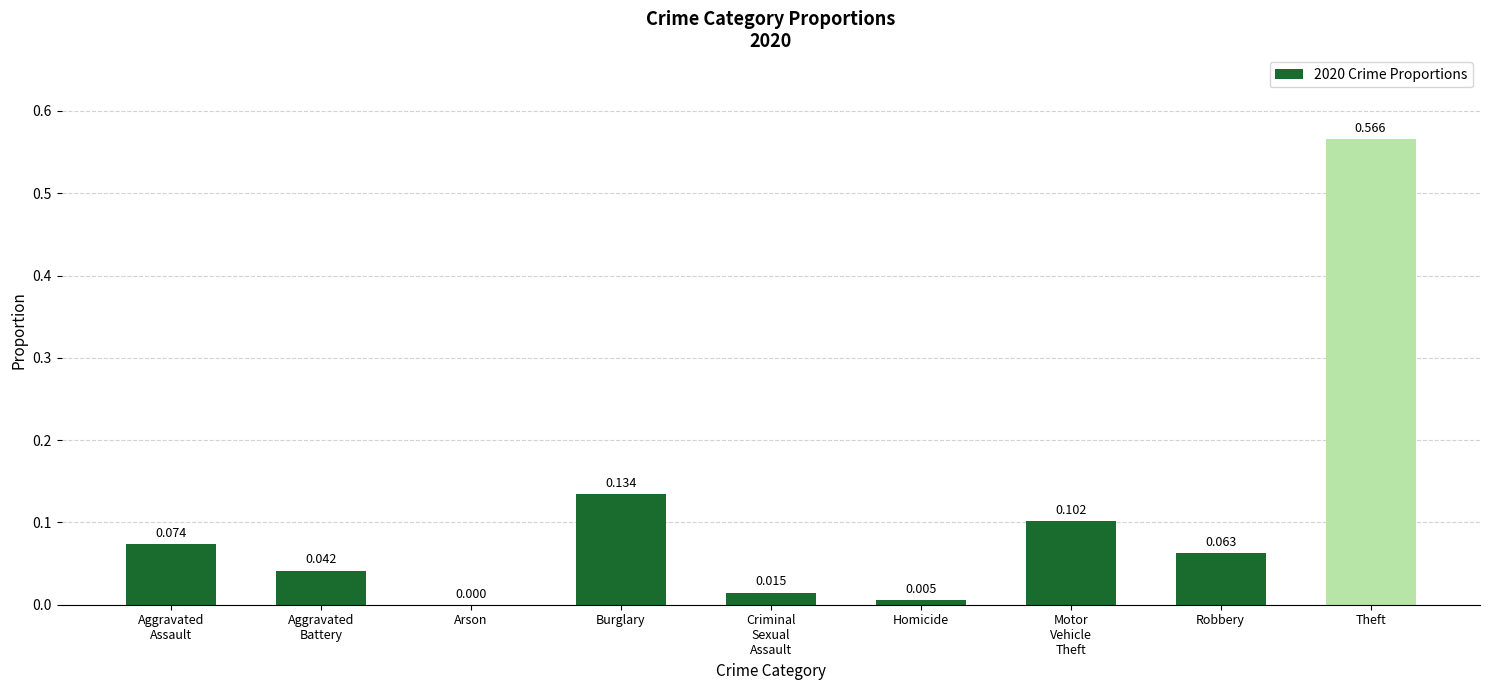

Are the bars grouped side by side (vs. stacked)?

No